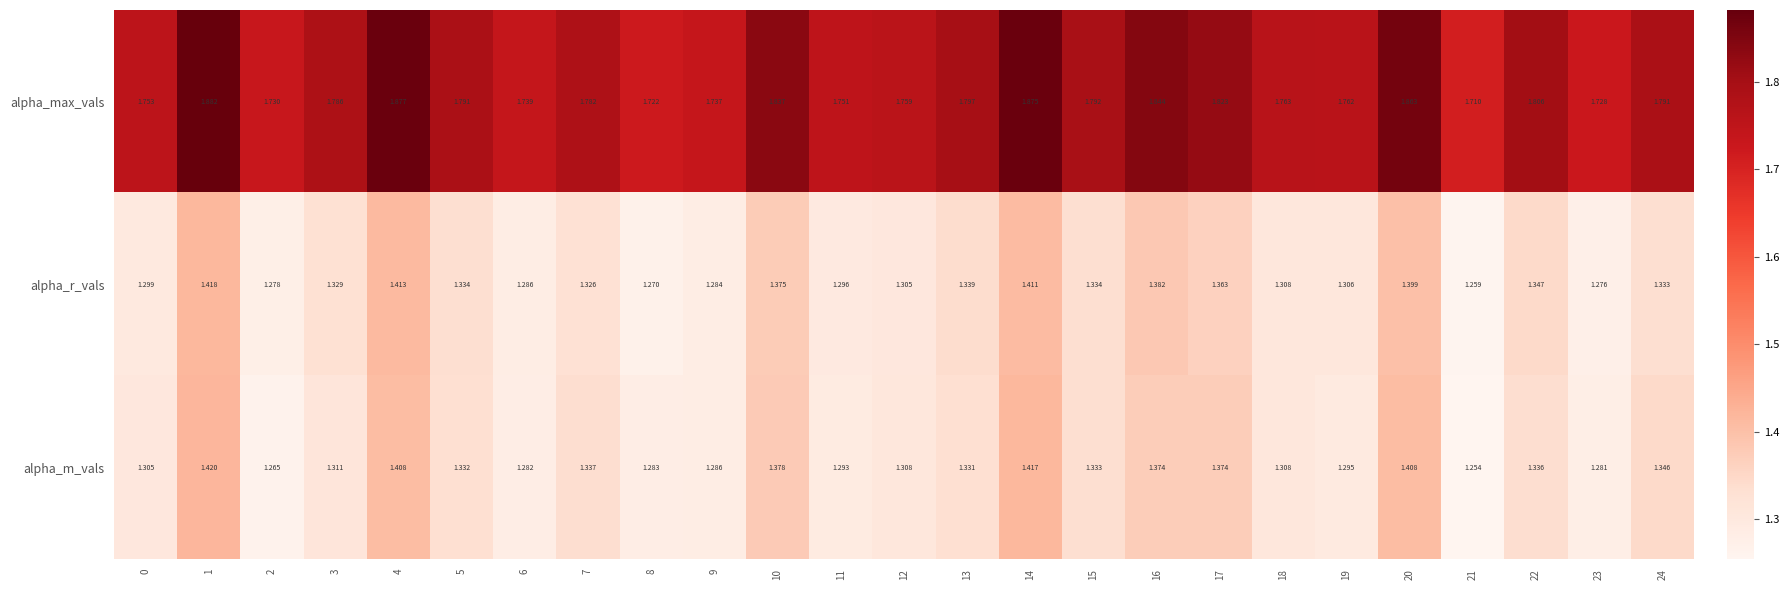

Which series has the largest range (max minus min)?

alpha_max_vals